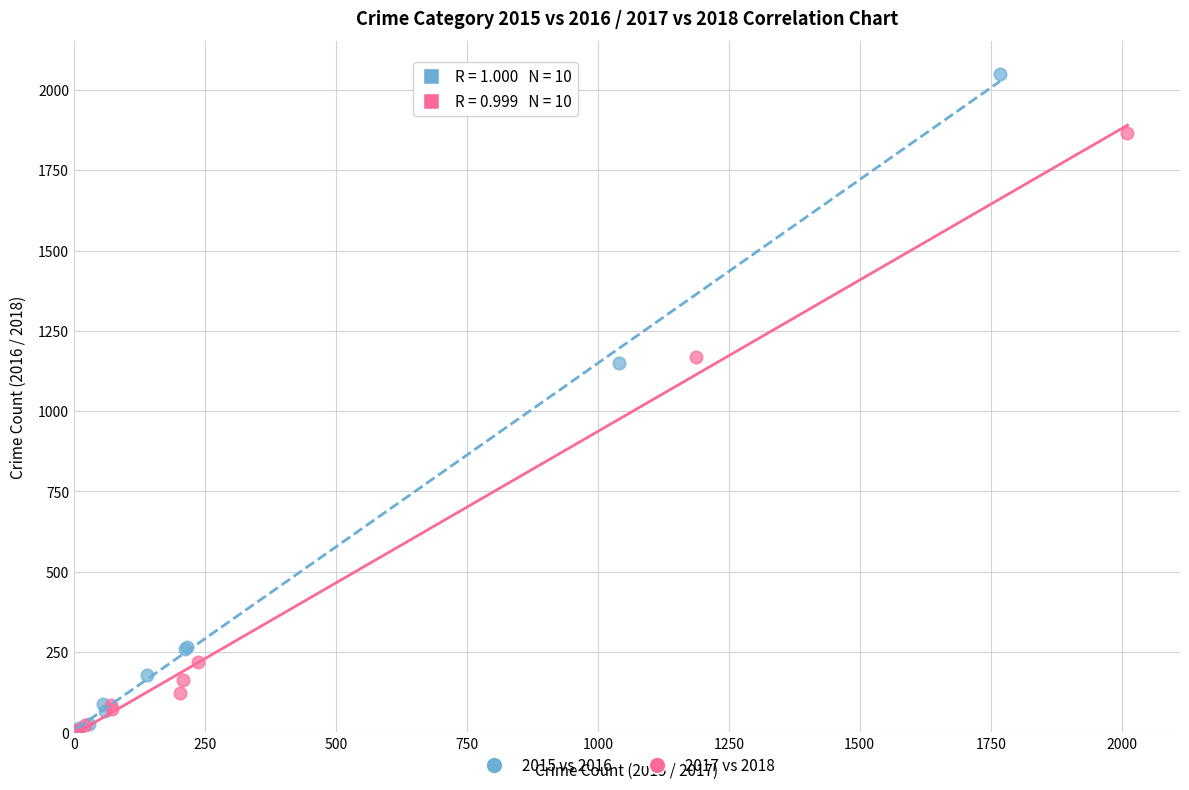

What are all the series names shown in the legend?

2015 vs 2016, 2017 vs 2018